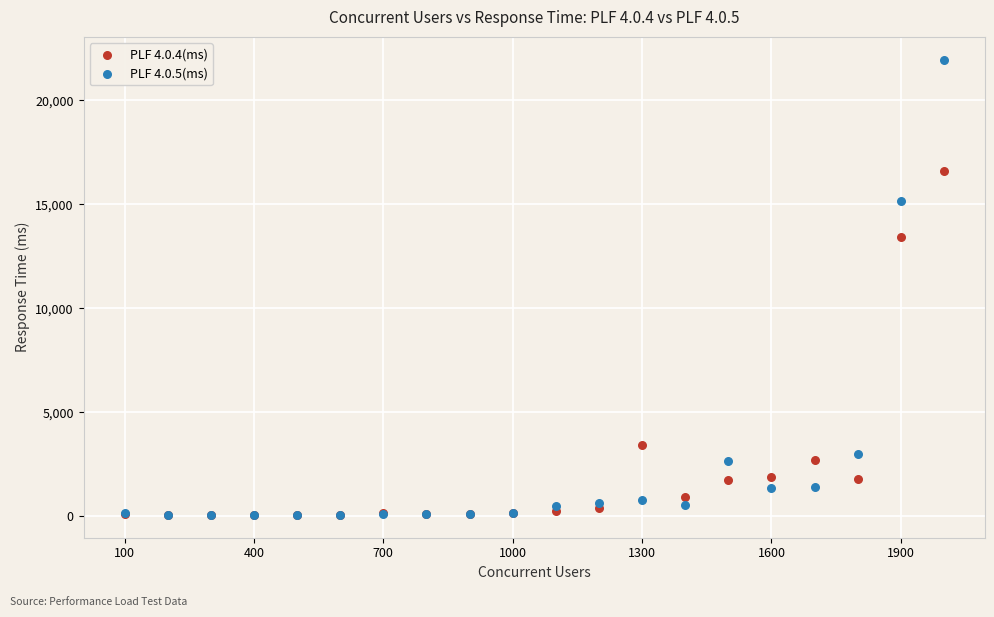

Which series contains the highest Y value?

PLF 4.0.5(ms)